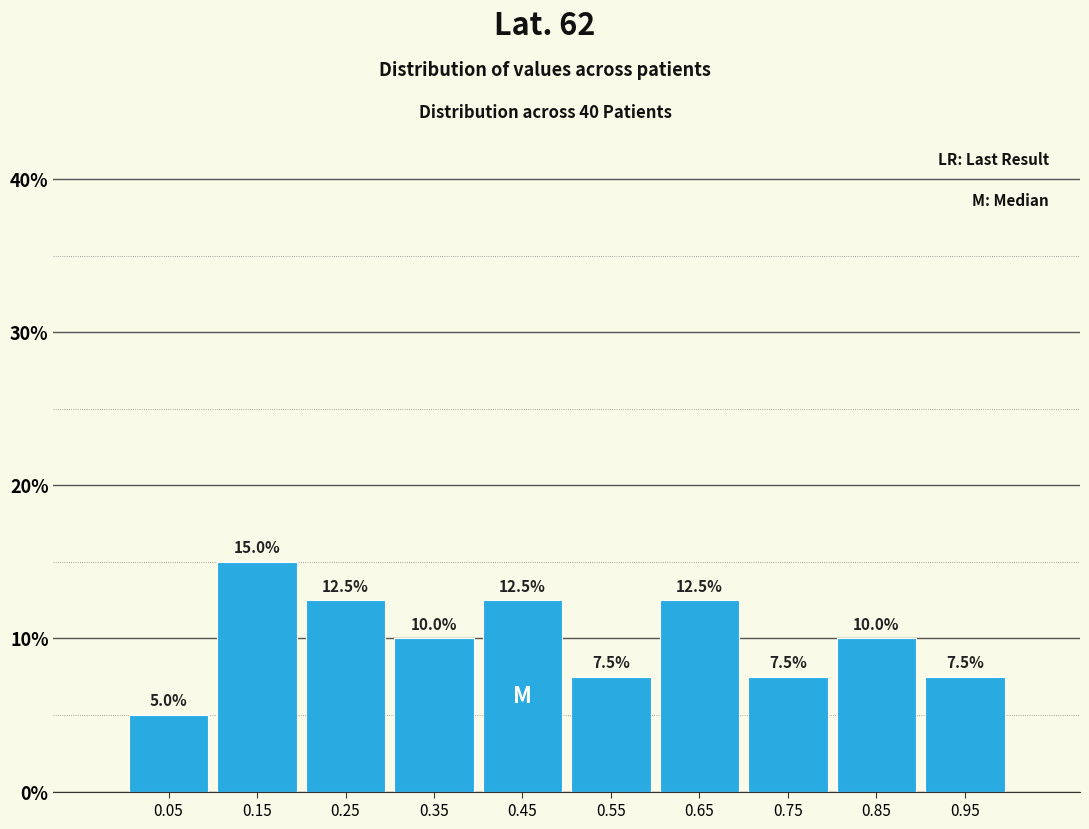

What is the height of the bar covering 0.4 to 0.5 on the x-axis?

12.5